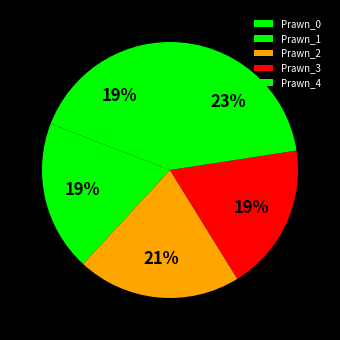

What percentage is the Prawn_4 slice, to the nearest percent?

23%